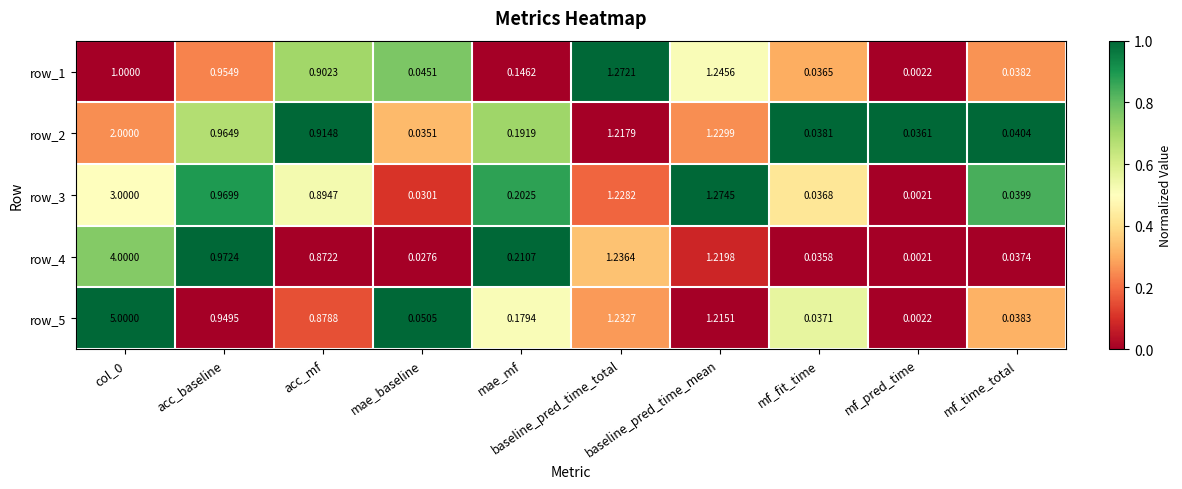

Which category has the lowest value in the row_1 series?

mf_pred_time